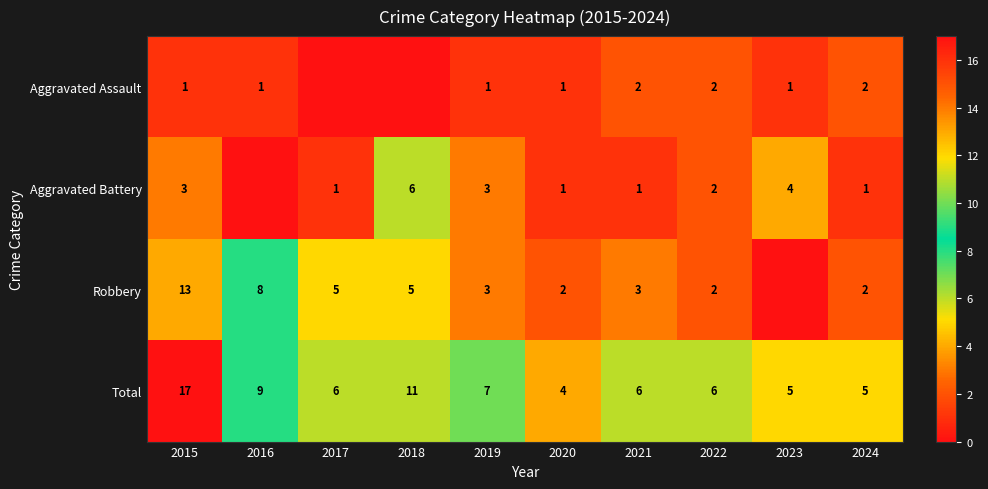

What is the total value across all series at 2019?

14